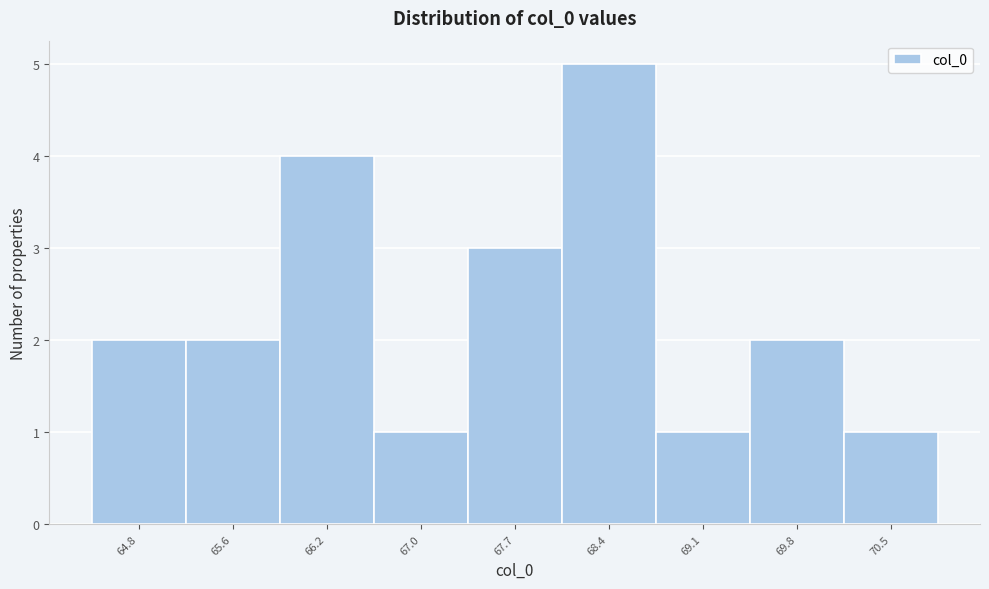

What is the height of the bar covering 68.0 to 68.7 on the x-axis? The values are not printed on the chart, so give them approximately, as read against the axis.

5